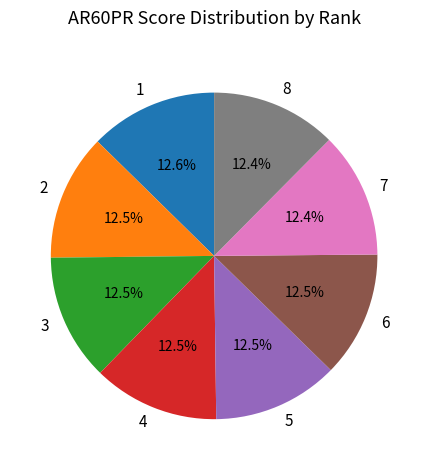

Do 2 and 4 together represent more than half of the pie?

No